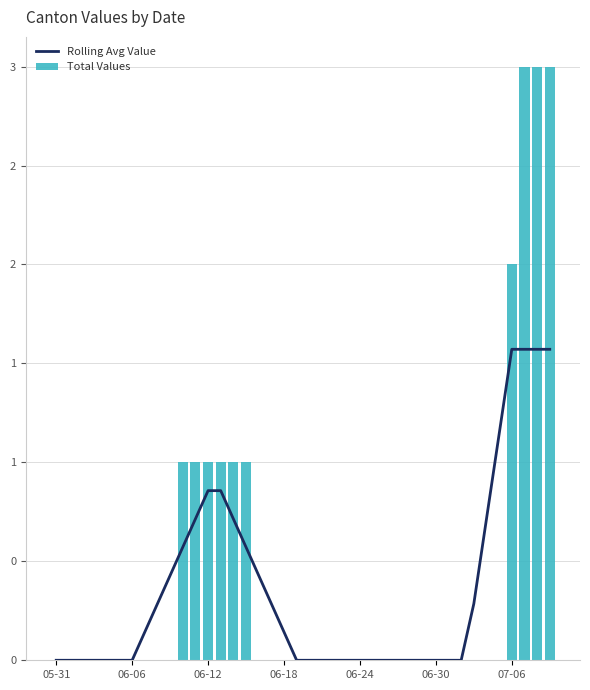

What are all the series names shown in the legend?

Rolling Avg Value, Total Values